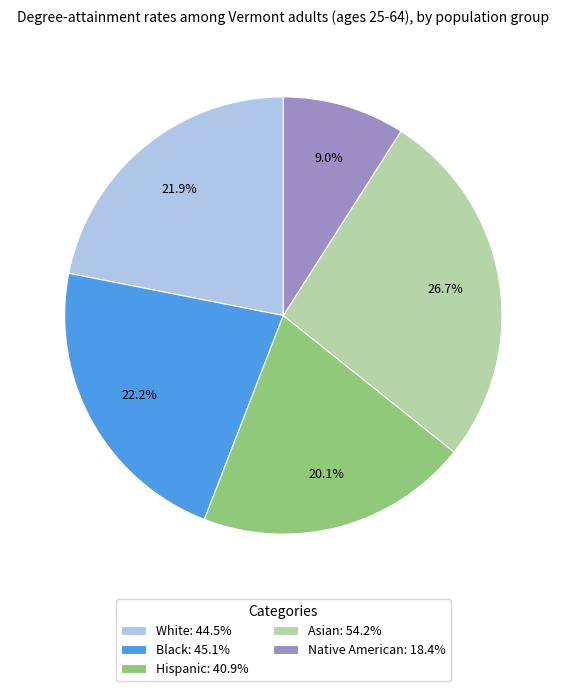

Does Asian account for over 50% of the chart?

No